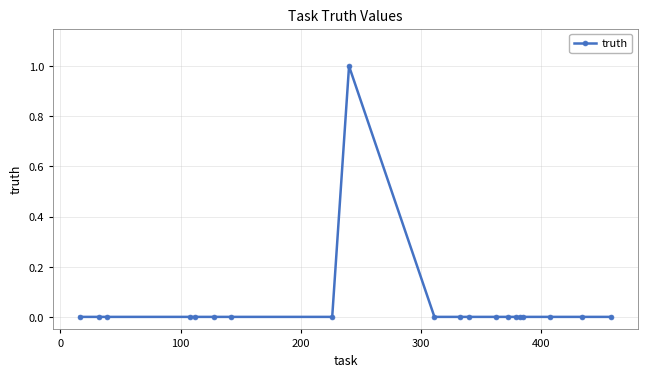

True or false: the data has more than 0 interior local peaks.

True